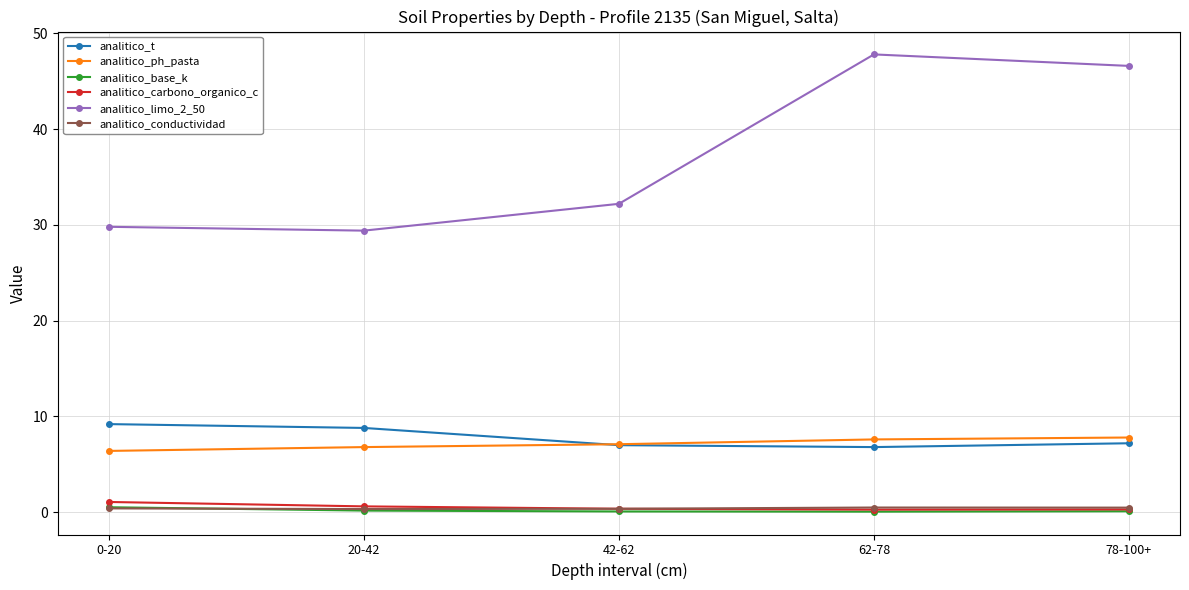

What is the maximum value for analitico_t?

9.2